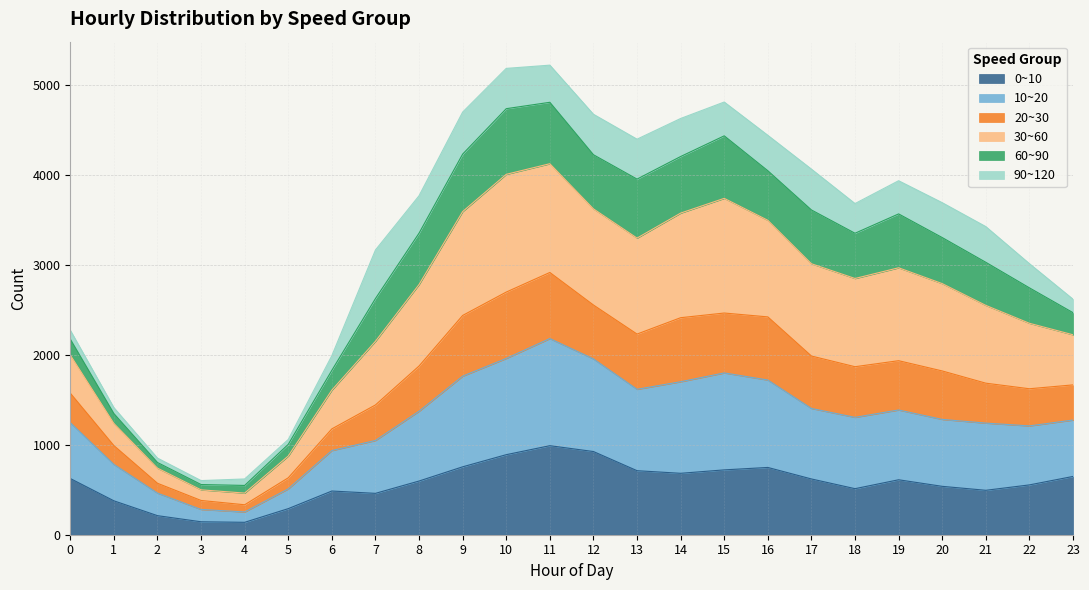

Which series has the largest total across all categories?

30~60